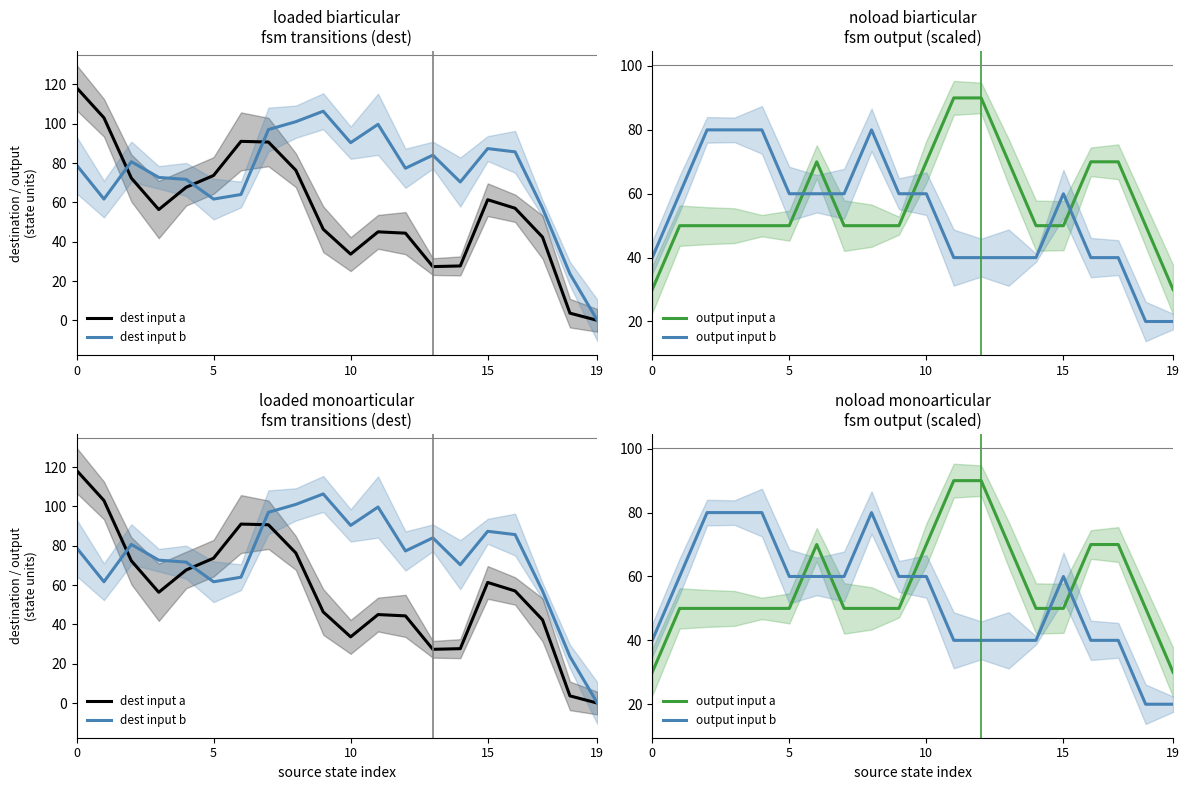

Count the number of categories in the chart.

20